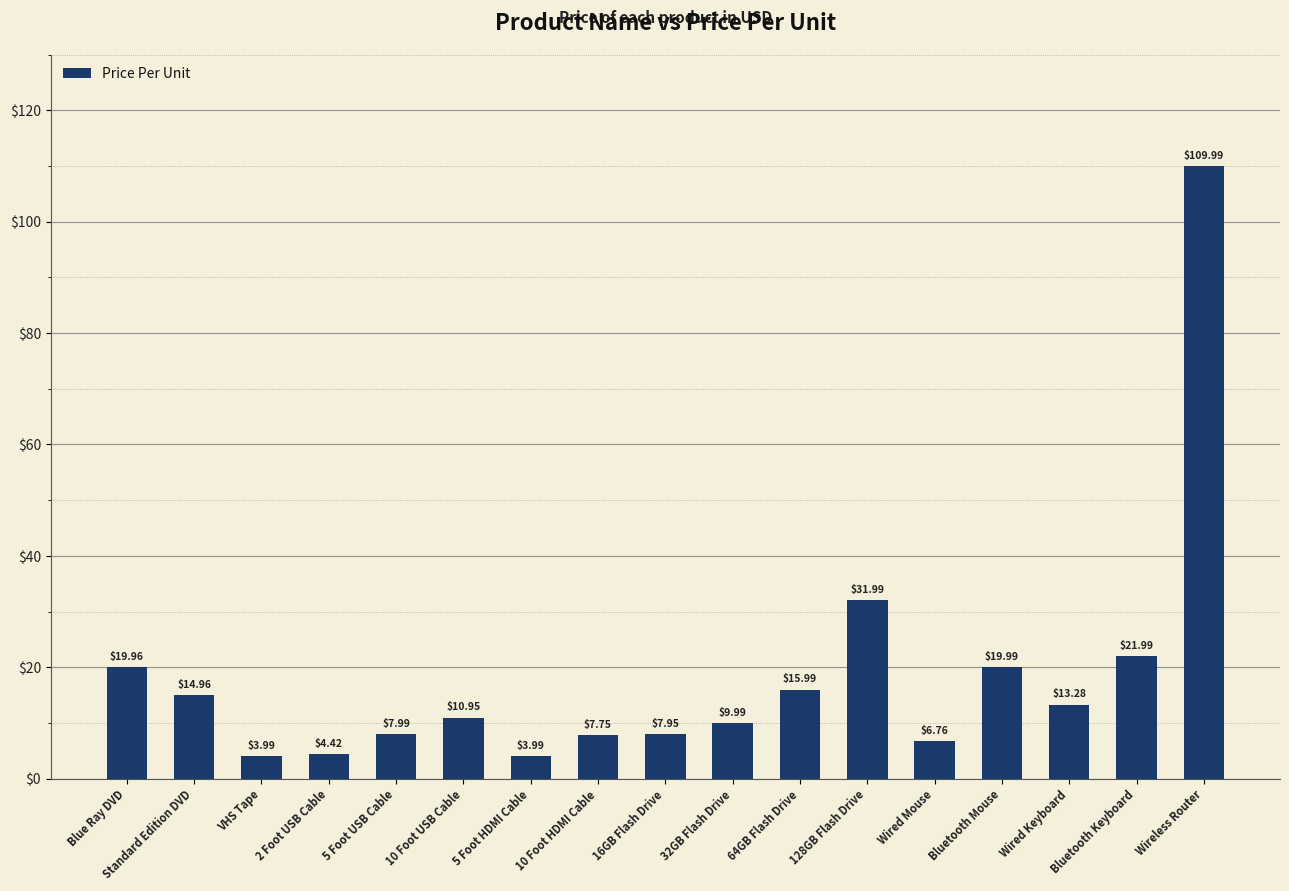

How many values exceed 10?

9